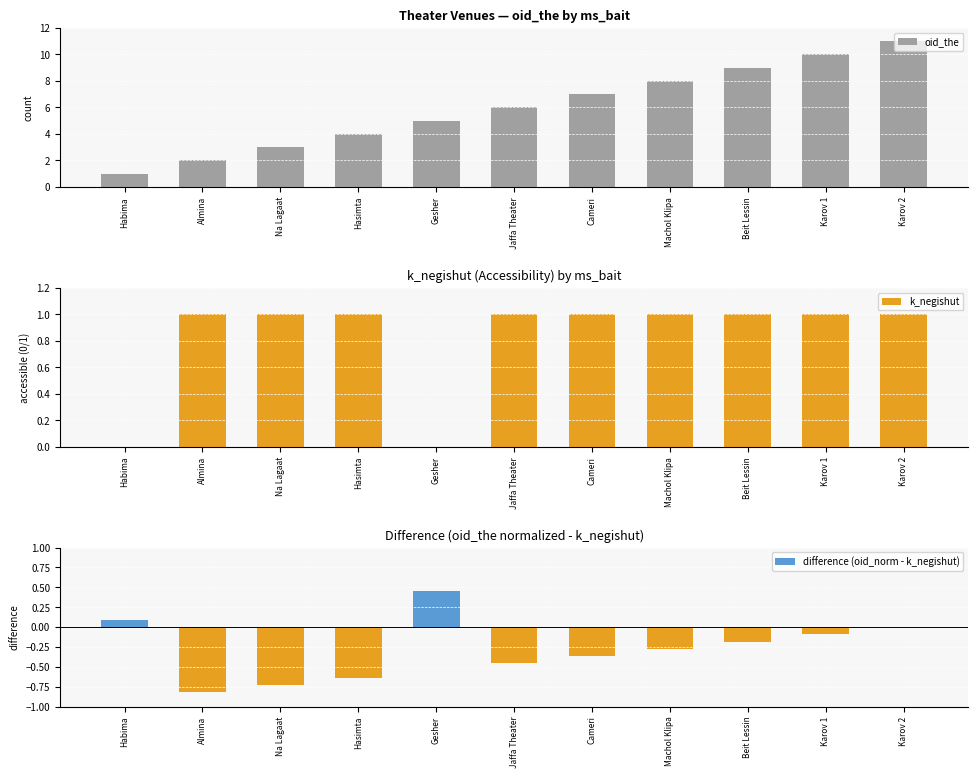

List the series in order of their peak value, highest first.

oid_the, k_negishut, difference (oid_norm - k_negishut)